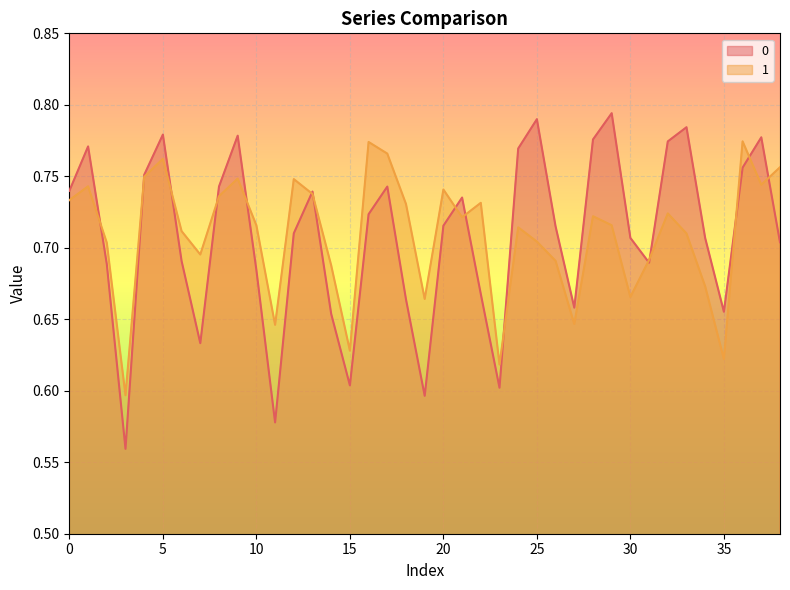

What is the total value across all series at 17?

1.5